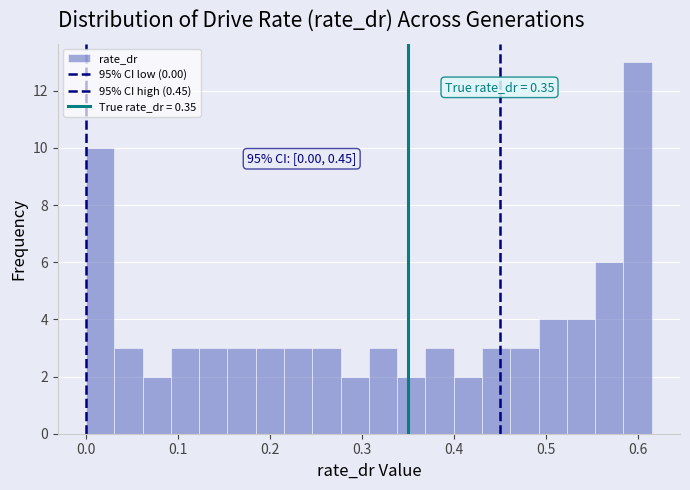

Read against the x-axis, roughly where is the centre of the tallest bar?

0.60